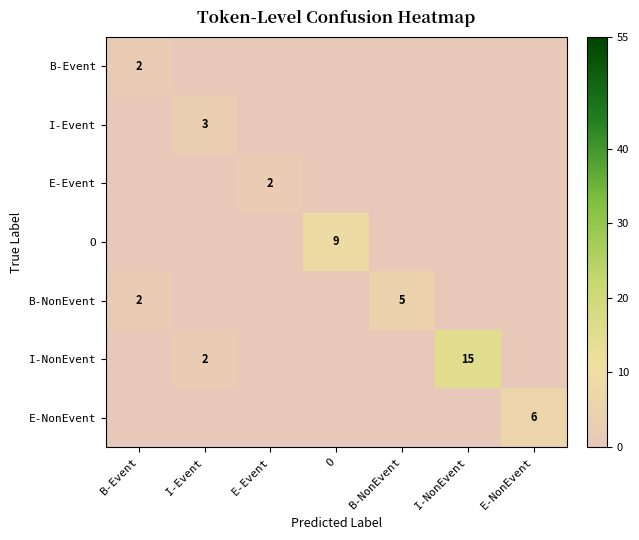

The value of E-Event at O is -1. True or false?

False